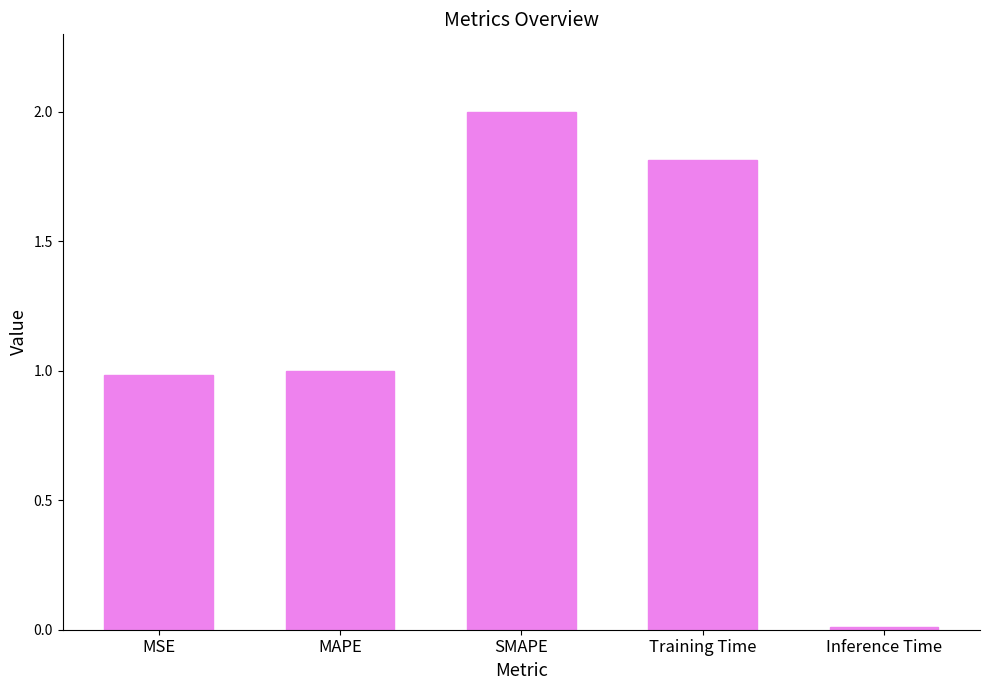

The value at MSE is 1.0. True or false?

True